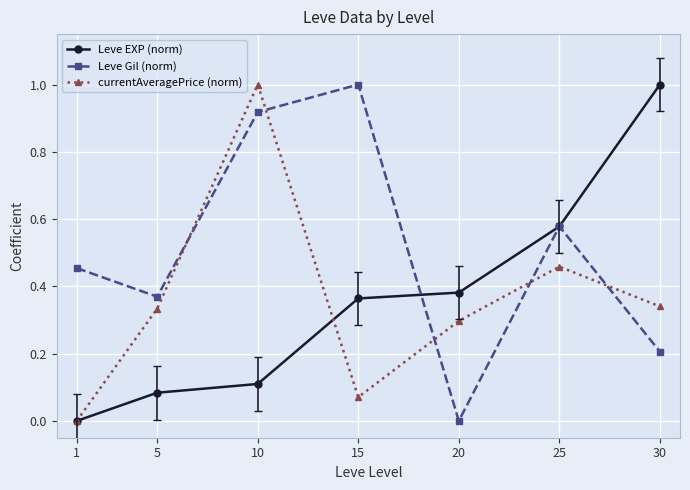

What is the maximum value for currentAveragePrice (norm)?

1.0